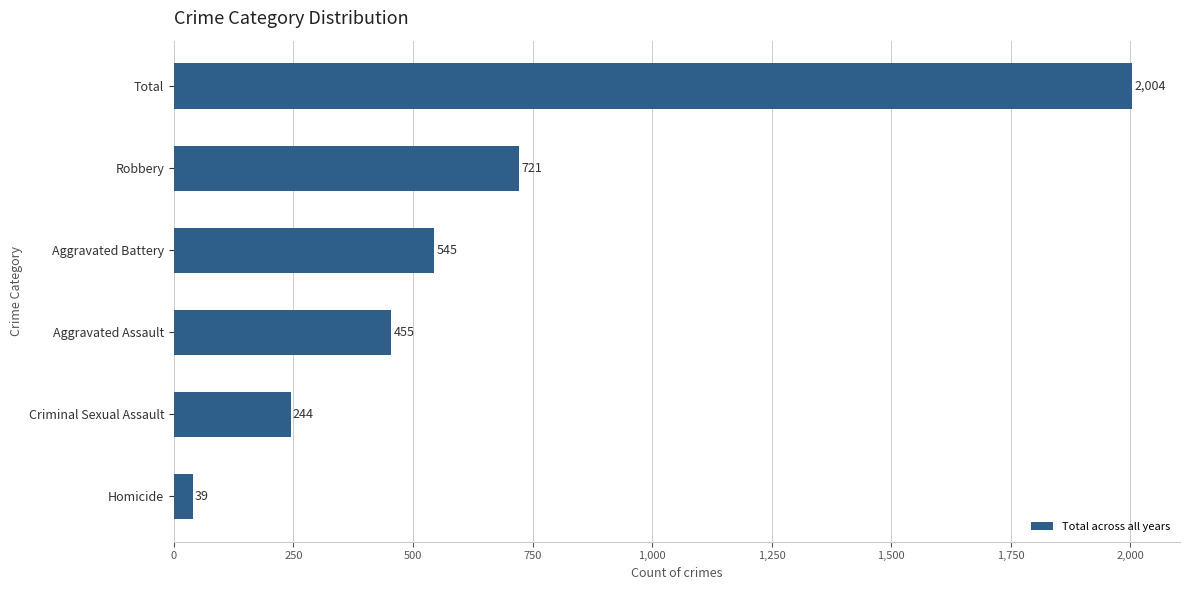

Does the chart contain stacked bars?

No